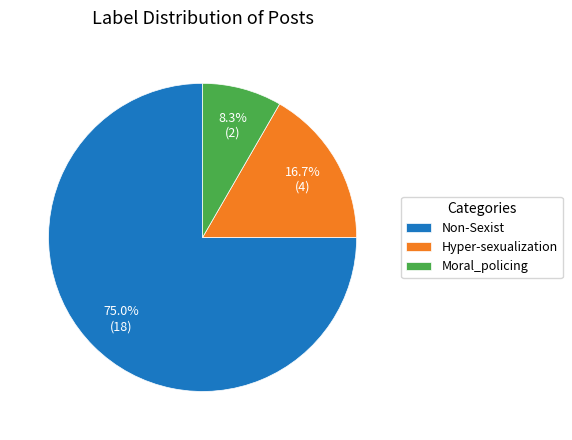

What is the largest slice in the pie chart?

Non-Sexist